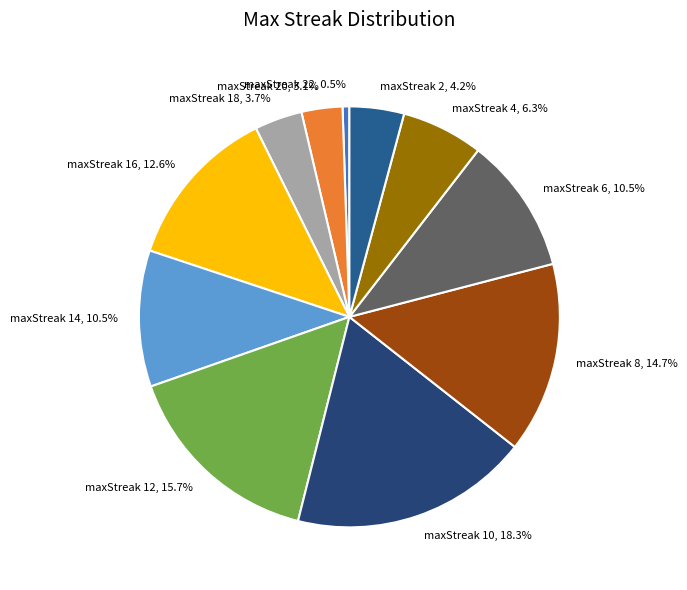

Between maxStreak 12, 15.7% and maxStreak 4, 6.3%, which is larger?

maxStreak 12, 15.7%